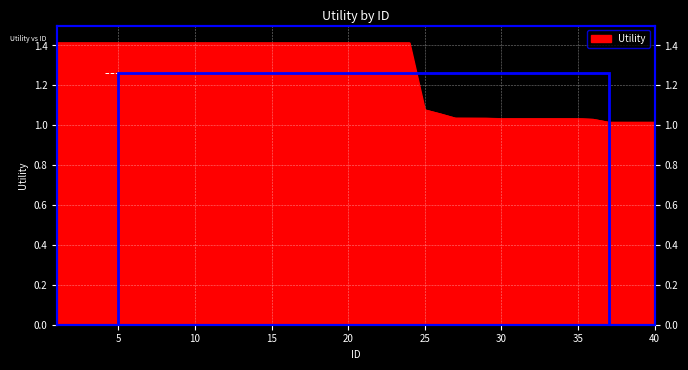

The chart shows a value of 1.1 at 25. True or false?

True